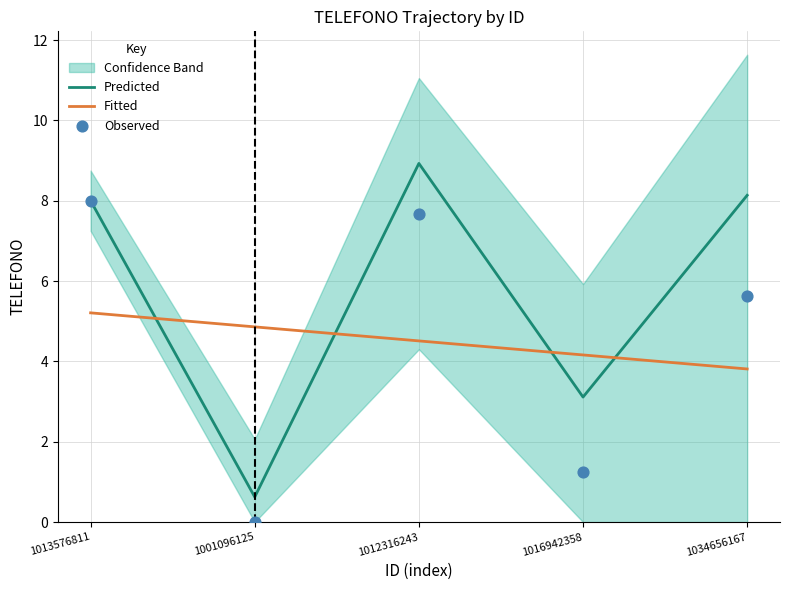

Which series has the largest total across all categories?

Predicted